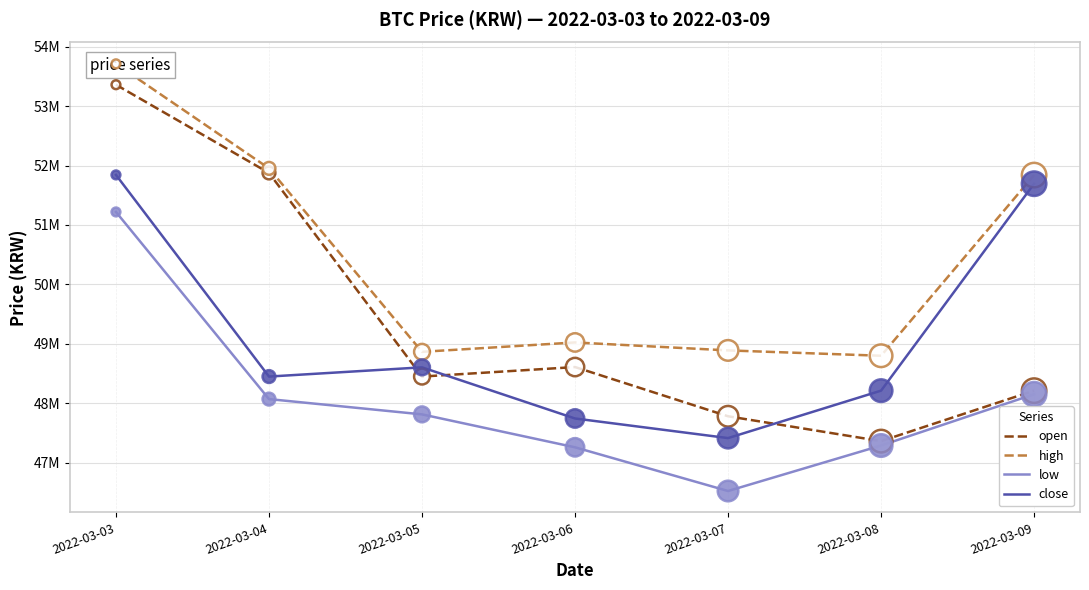

What are all the series names shown in the legend?

open, high, low, close